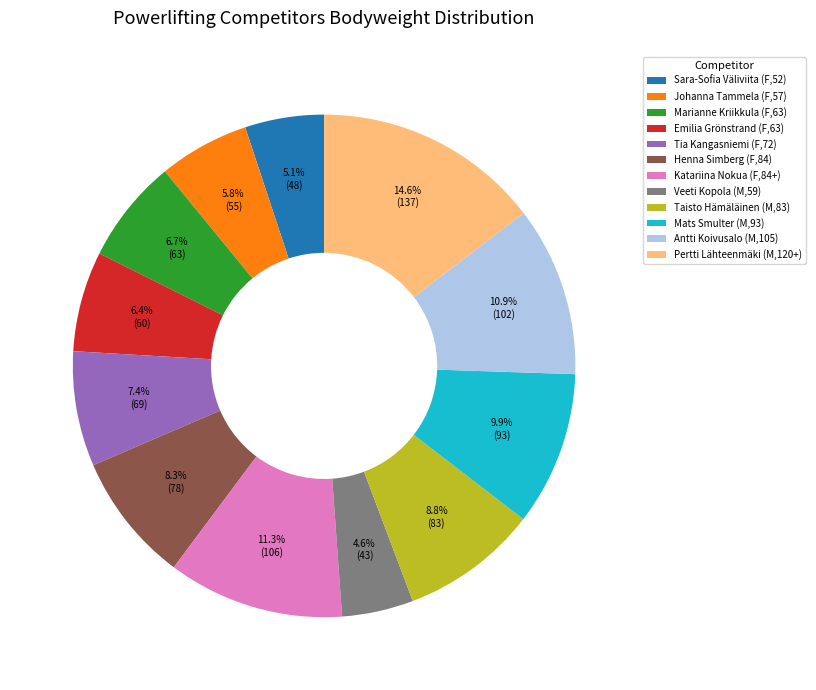

The Johanna Tammela (F,57) slice represents 6% of the pie. True or false?

True